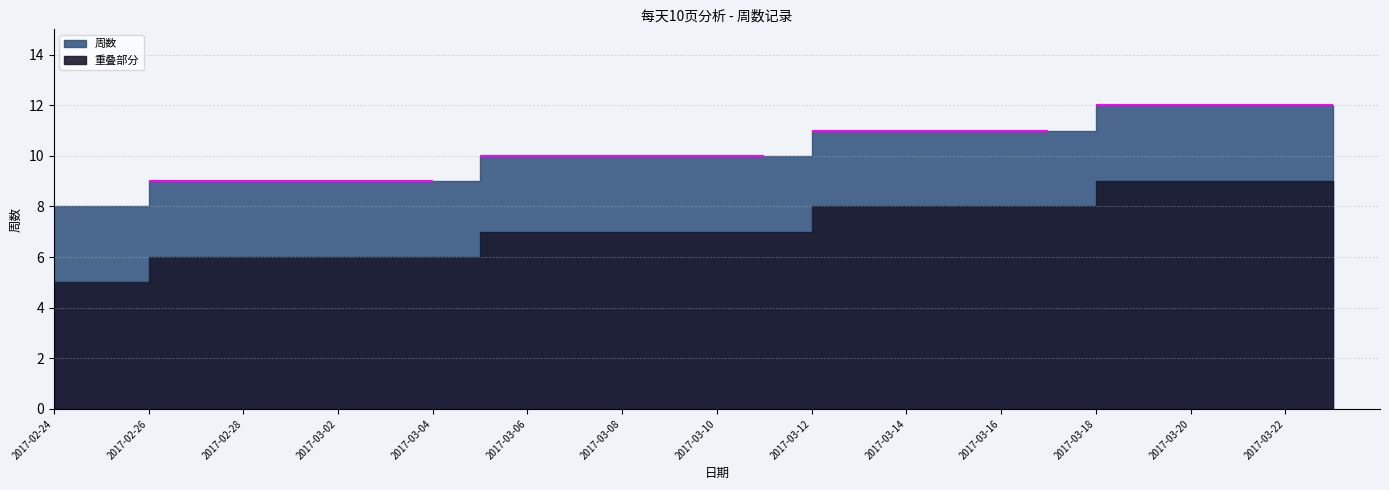

What is the change in value from 2017-02-24 to 2017-02-28?

+1